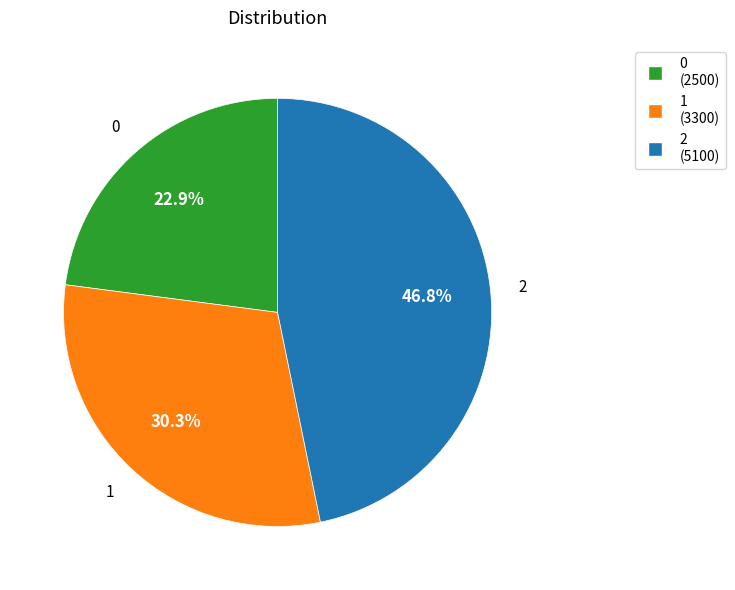

Which category has the biggest portion of the pie?

2